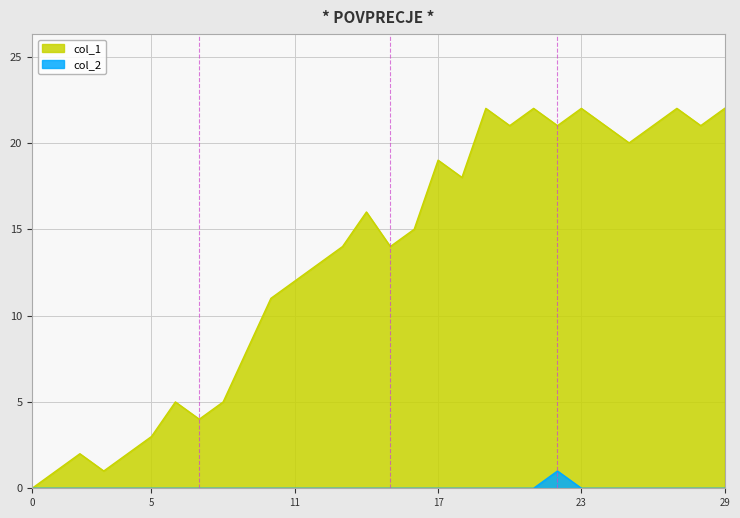

Which series has the largest range (max minus min)?

col_1